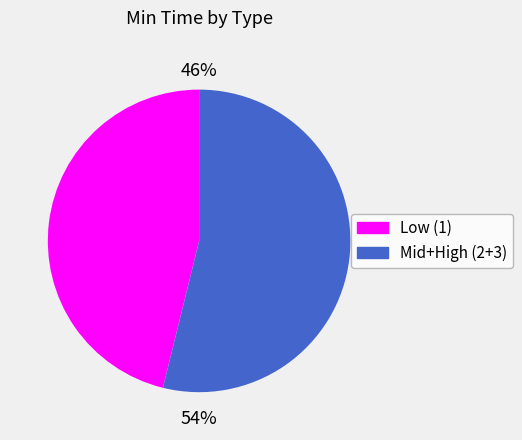

What percentage is the Mid+High (2+3) slice, to the nearest percent?

54%